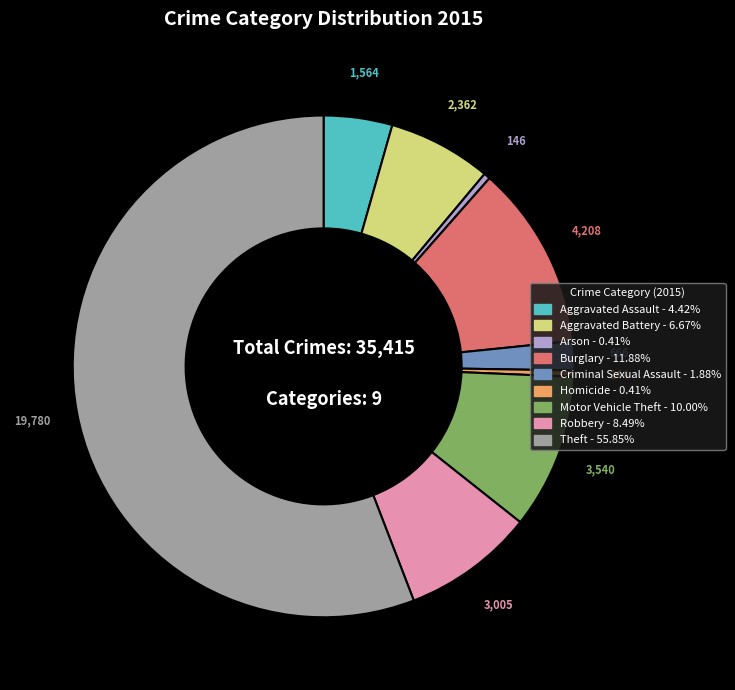

Does Aggravated Assault account for over 50% of the chart?

No